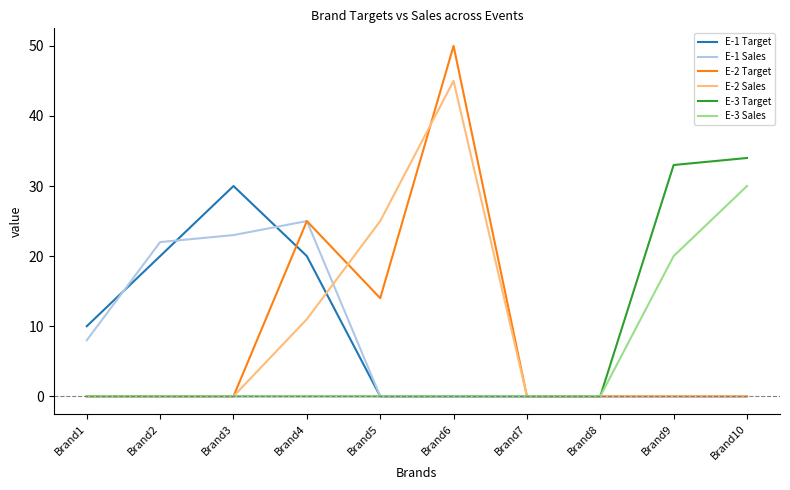

Reading left to right, list all the values displayed in this chart.

E-1 Target: Brand1=10	Brand2=20	Brand3=30	Brand4=20	Brand5=0	Brand6=0	Brand7=0	Brand8=0	Brand9=0	Brand10=0
E-1 Sales: Brand1=8	Brand2=22	Brand3=23	Brand4=25	Brand5=0	Brand6=0	Brand7=0	Brand8=0	Brand9=0	Brand10=0
E-2 Target: Brand1=0	Brand2=0	Brand3=0	Brand4=25	Brand5=14	Brand6=50	Brand7=0	Brand8=0	Brand9=0	Brand10=0
E-2 Sales: Brand1=0	Brand2=0	Brand3=0	Brand4=11	Brand5=25	Brand6=45	Brand7=0	Brand8=0	Brand9=0	Brand10=0
E-3 Target: Brand1=0	Brand2=0	Brand3=0	Brand4=0	Brand5=0	Brand6=0	Brand7=0	Brand8=0	Brand9=33	Brand10=34
E-3 Sales: Brand1=0	Brand2=0	Brand3=0	Brand4=0	Brand5=0	Brand6=0	Brand7=0	Brand8=0	Brand9=20	Brand10=30